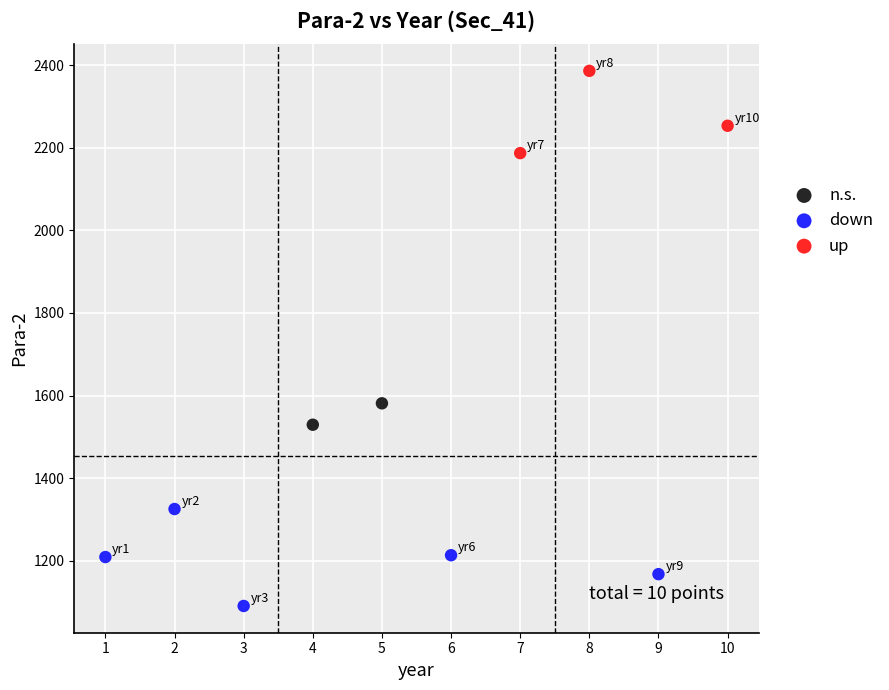

Which series reaches the minimum Y coordinate?

down